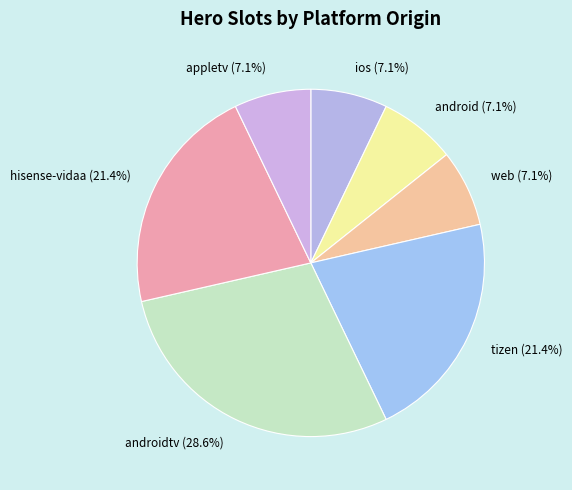

What percentage is NOT represented by tizen (21.4%)?

78.6%